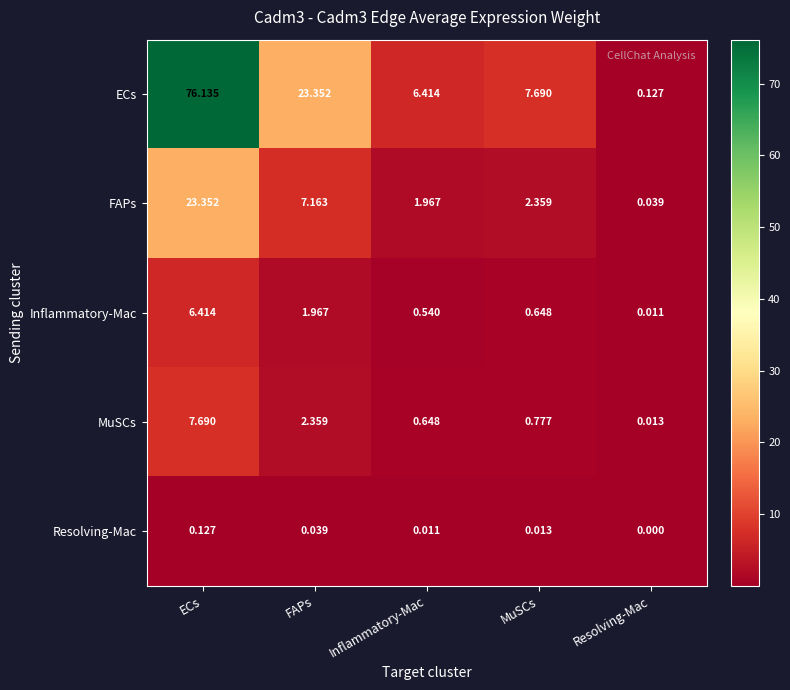

Which label corresponds to the smallest value in the chart?

Resolving-Mac